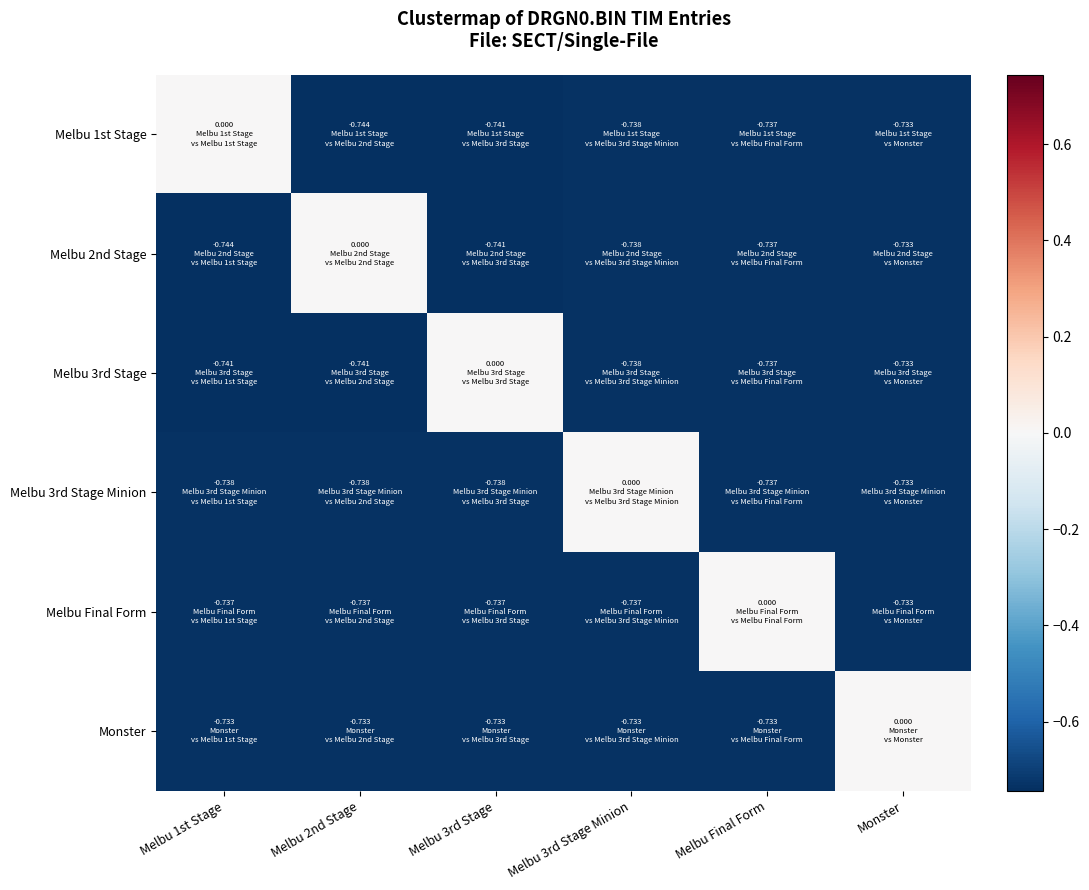

Reading left to right, transcribe all the data shown in this chart.

Melbu 1st Stage: Melbu 1st Stage=0.0	Melbu 2nd Stage=-0.7	Melbu 3rd Stage=-0.7	Melbu 3rd Stage Minion=-0.7	Melbu Final Form=-0.7	Monster=-0.7
Melbu 2nd Stage: Melbu 1st Stage=-0.7	Melbu 2nd Stage=0.0	Melbu 3rd Stage=-0.7	Melbu 3rd Stage Minion=-0.7	Melbu Final Form=-0.7	Monster=-0.7
Melbu 3rd Stage: Melbu 1st Stage=-0.7	Melbu 2nd Stage=-0.7	Melbu 3rd Stage=0.0	Melbu 3rd Stage Minion=-0.7	Melbu Final Form=-0.7	Monster=-0.7
Melbu 3rd Stage Minion: Melbu 1st Stage=-0.7	Melbu 2nd Stage=-0.7	Melbu 3rd Stage=-0.7	Melbu 3rd Stage Minion=0.0	Melbu Final Form=-0.7	Monster=-0.7
Melbu Final Form: Melbu 1st Stage=-0.7	Melbu 2nd Stage=-0.7	Melbu 3rd Stage=-0.7	Melbu 3rd Stage Minion=-0.7	Melbu Final Form=0.0	Monster=-0.7
Monster: Melbu 1st Stage=-0.7	Melbu 2nd Stage=-0.7	Melbu 3rd Stage=-0.7	Melbu 3rd Stage Minion=-0.7	Melbu Final Form=-0.7	Monster=0.0